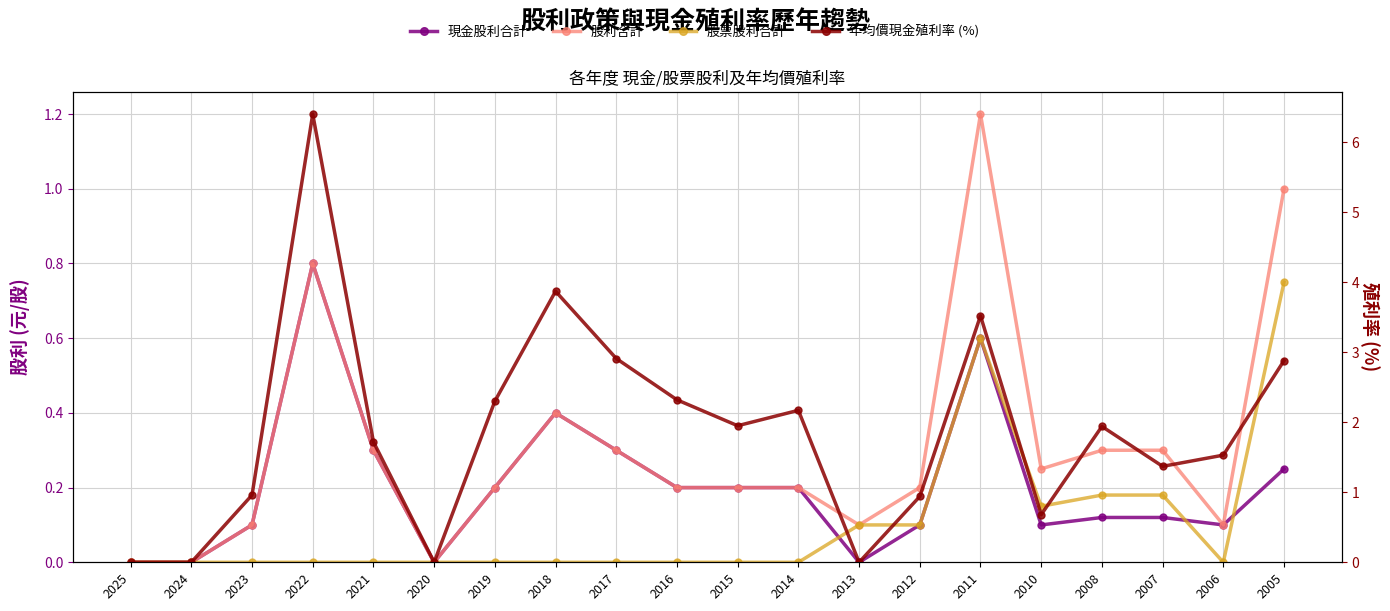

Is this an area chart (filled region under the line)?

No